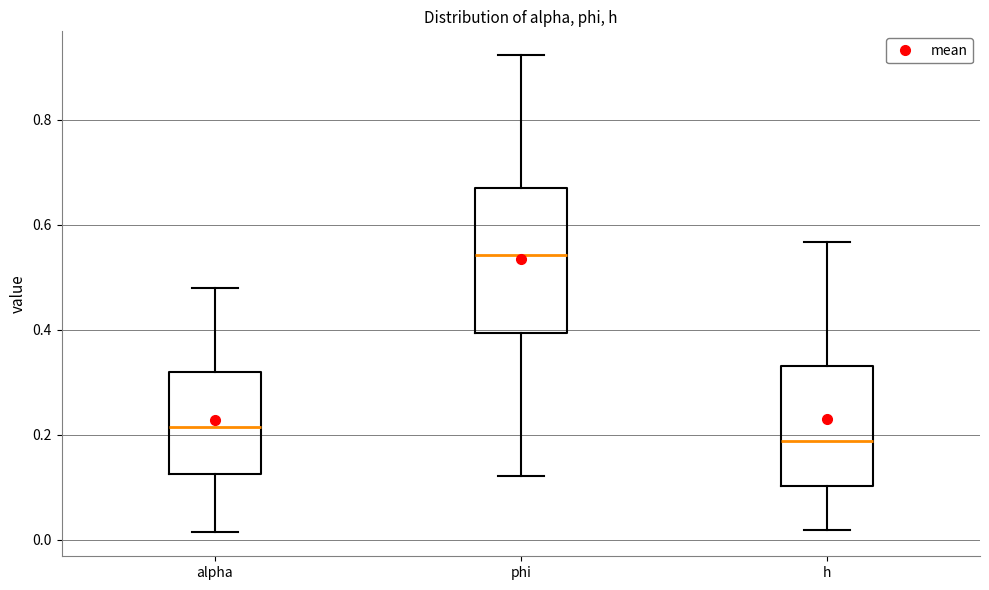

Which box is the tallest, from its lower edge to its upper edge?

phi